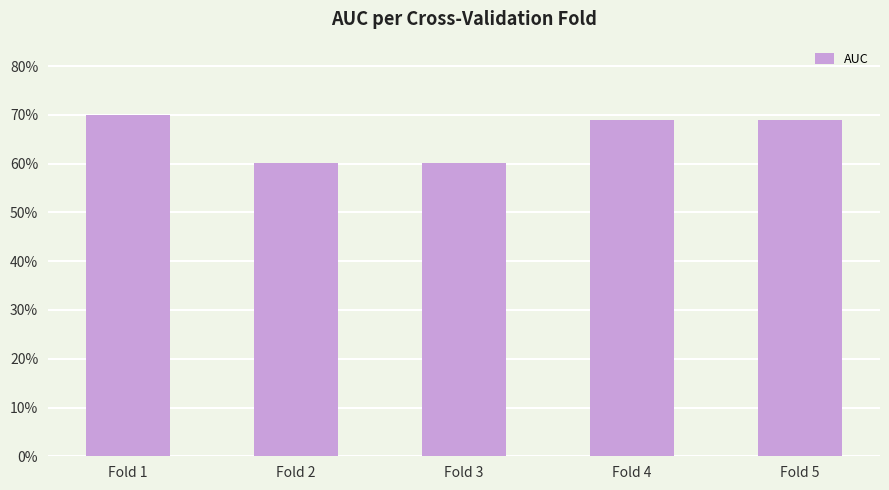

What is the sum of all values?

3.3